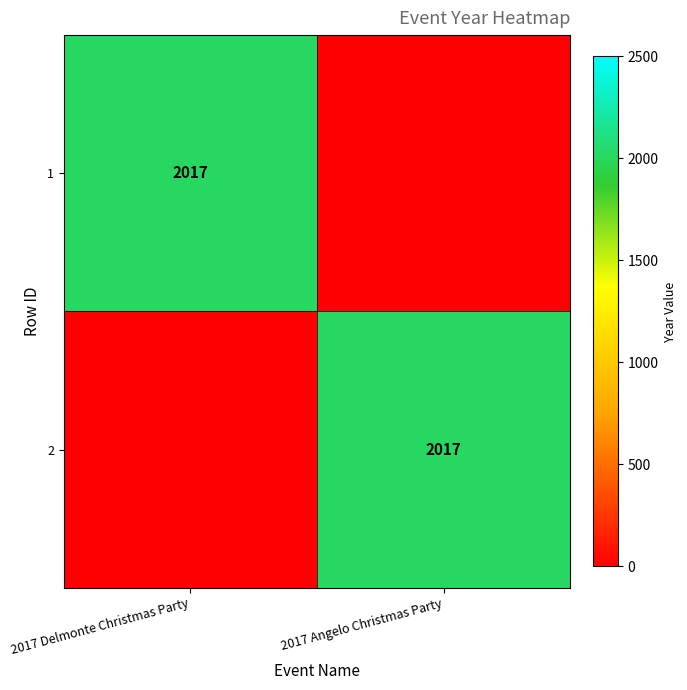

Is it true that 1 equals 3168 at 2017 Delmonte Christmas Party?

False